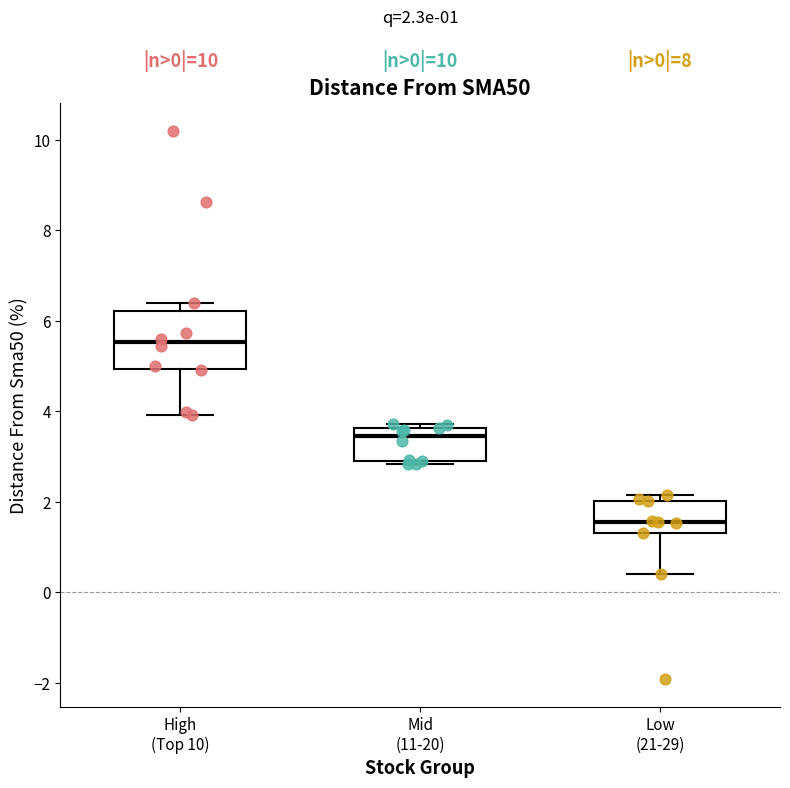

Which box's median line is the lowest?

Low (21-29)